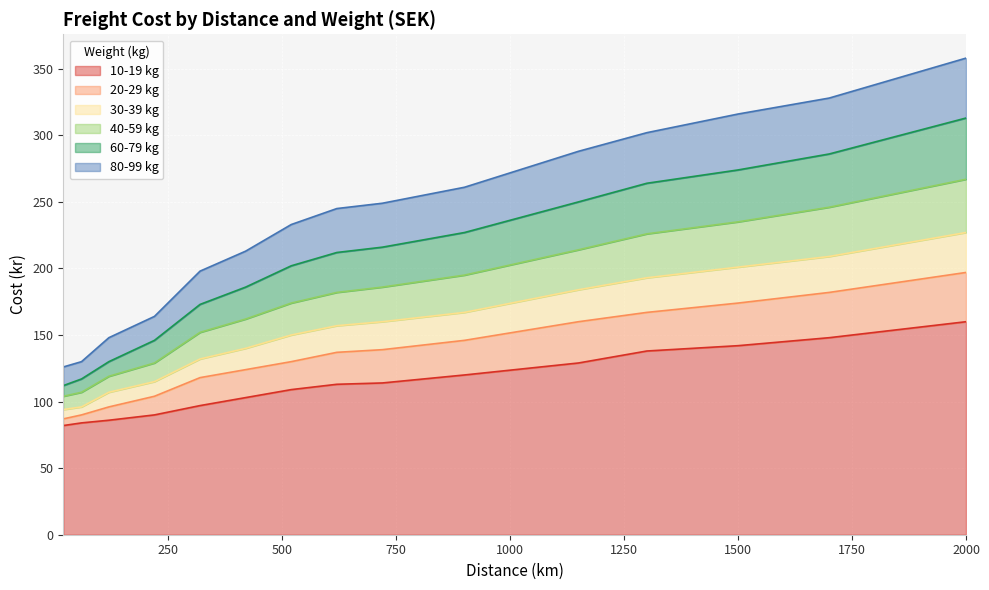

Which category has the highest value in the 40-59 kg series?

2000